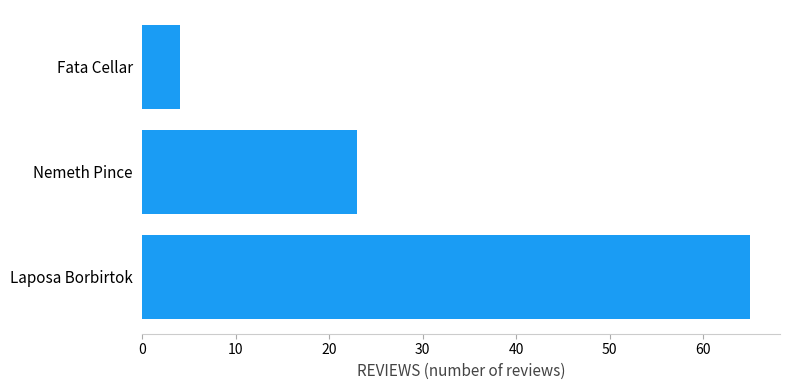

What is the difference between the maximum and minimum values?

61